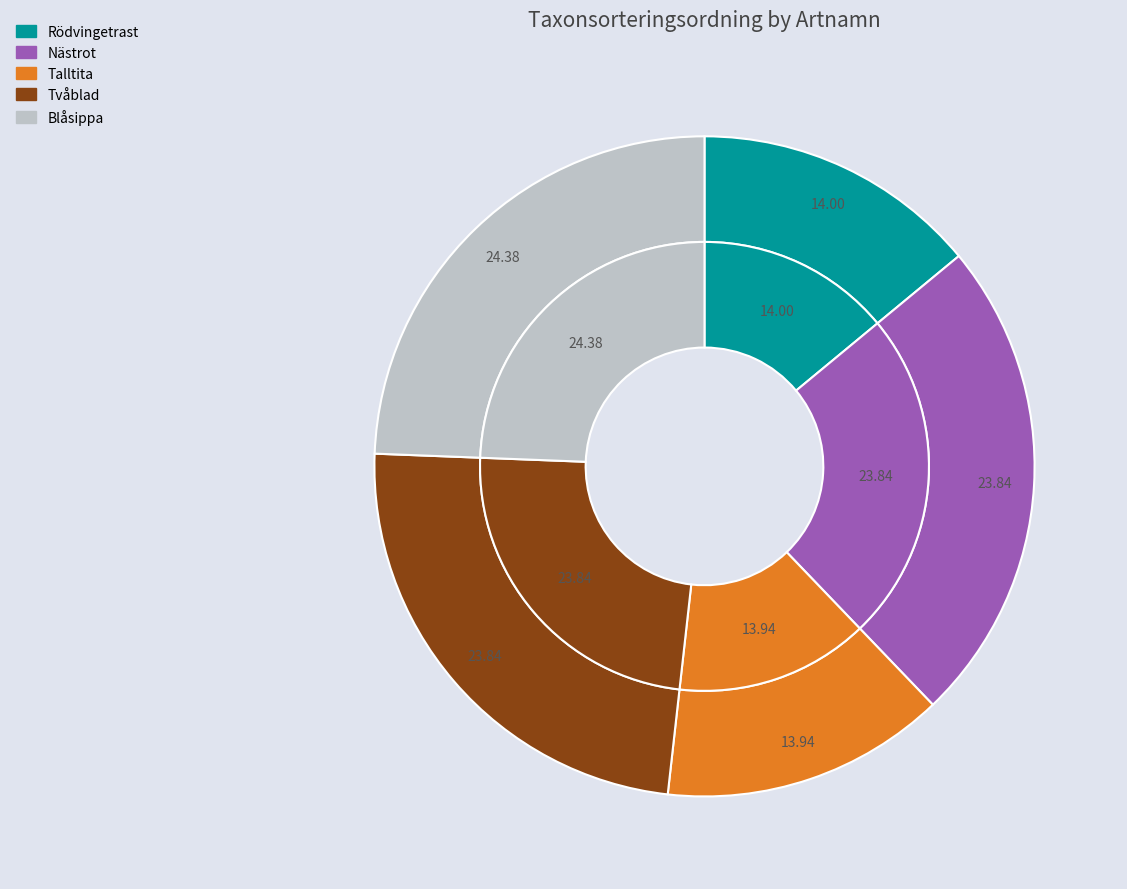

The Blåsippa slice represents 24% of the pie. True or false?

True